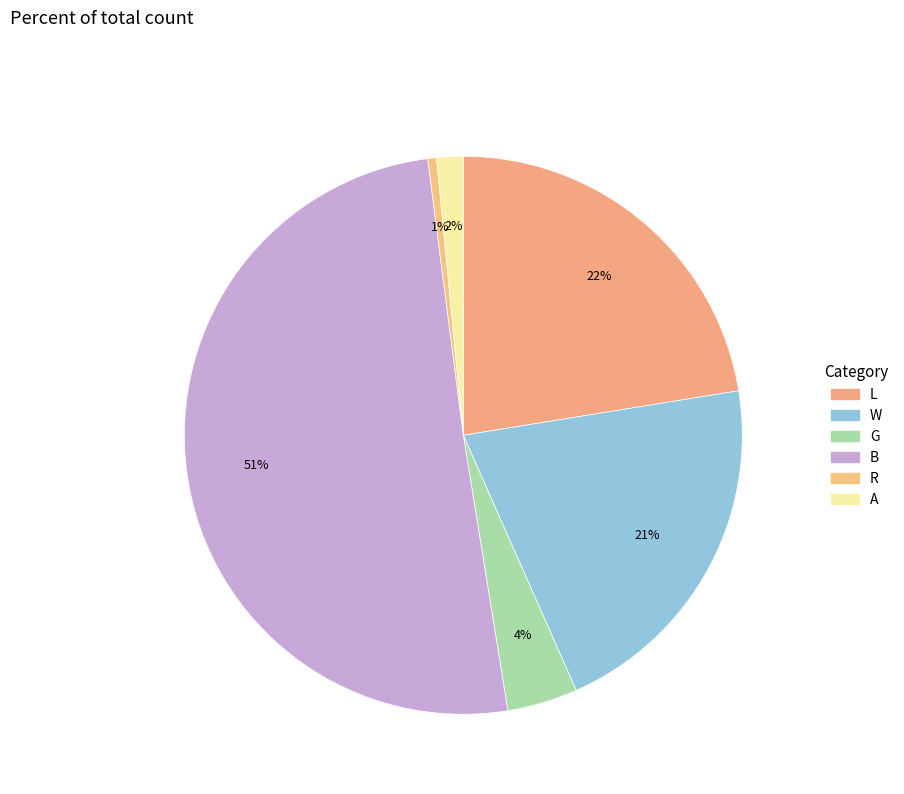

To the nearest percent, what is the combined percentage of A and G?

6%